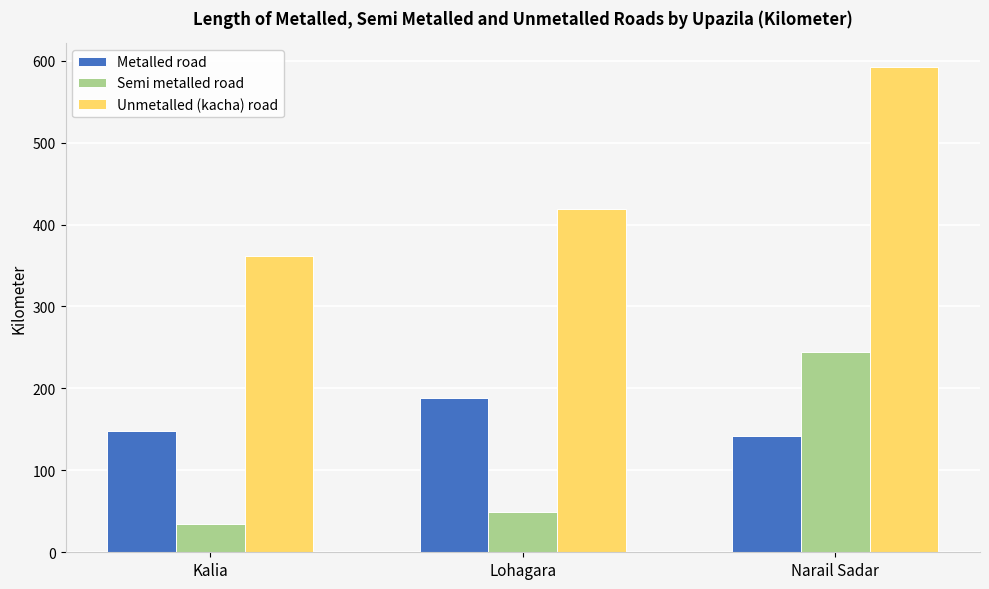

At Lohagara, list the series in order from largest to smallest.

Unmetalled (kacha) road, Metalled road, Semi metalled road